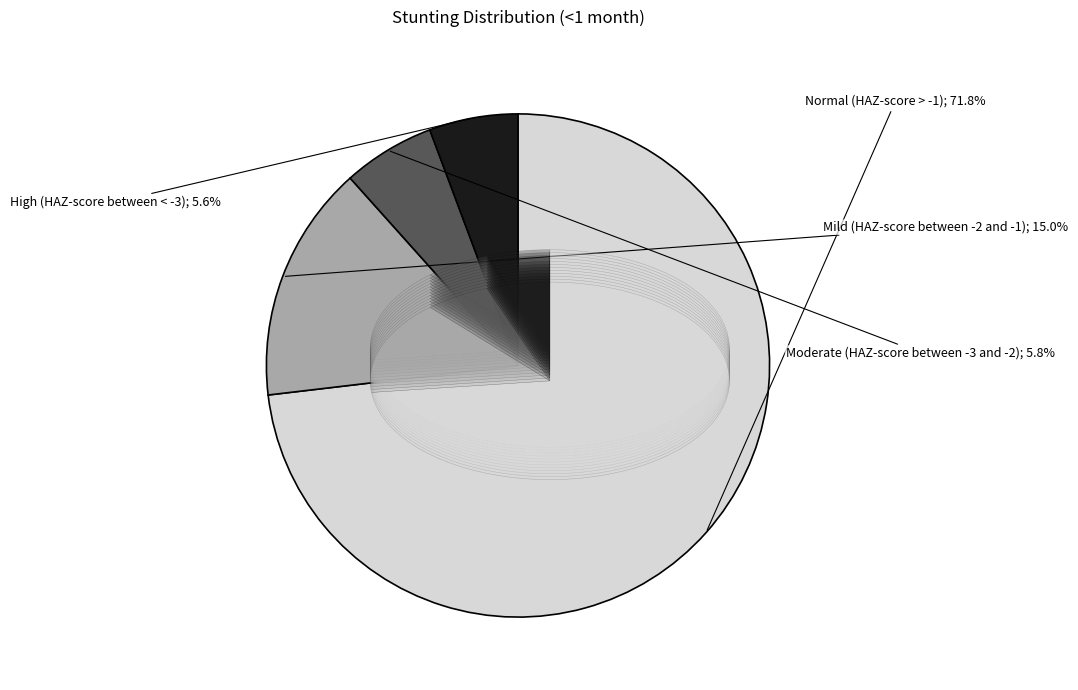

To the nearest percent, what is the average slice percentage?

25%